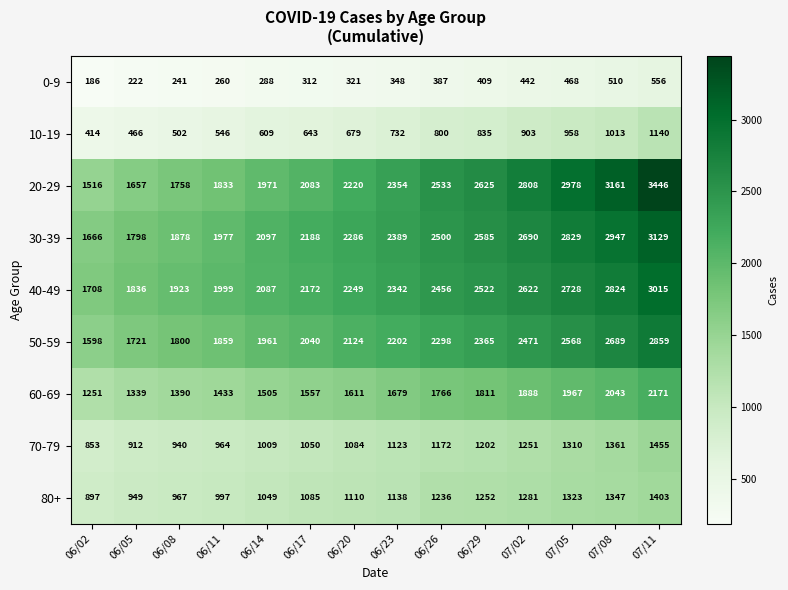

What is the sum of all 80+ values?

16034